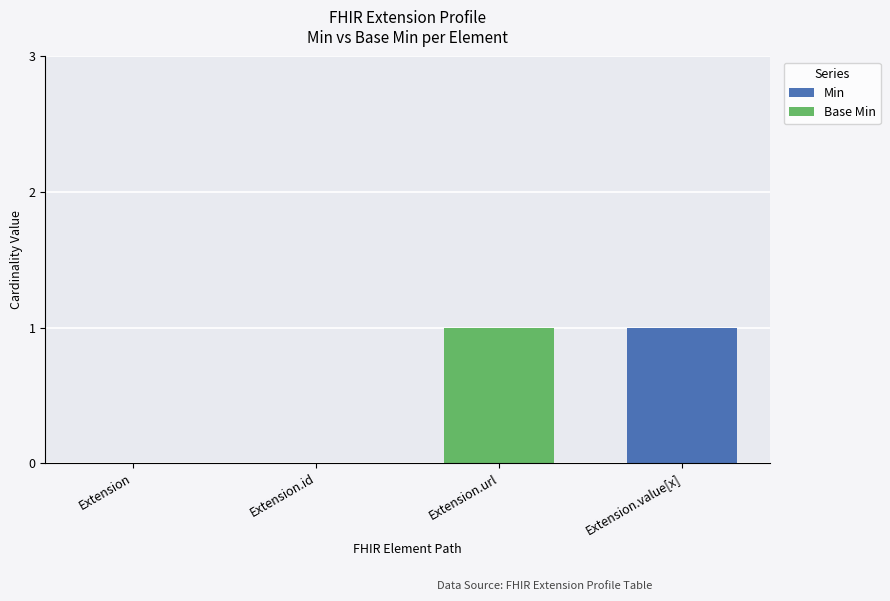

Count the number of data series in this chart.

2